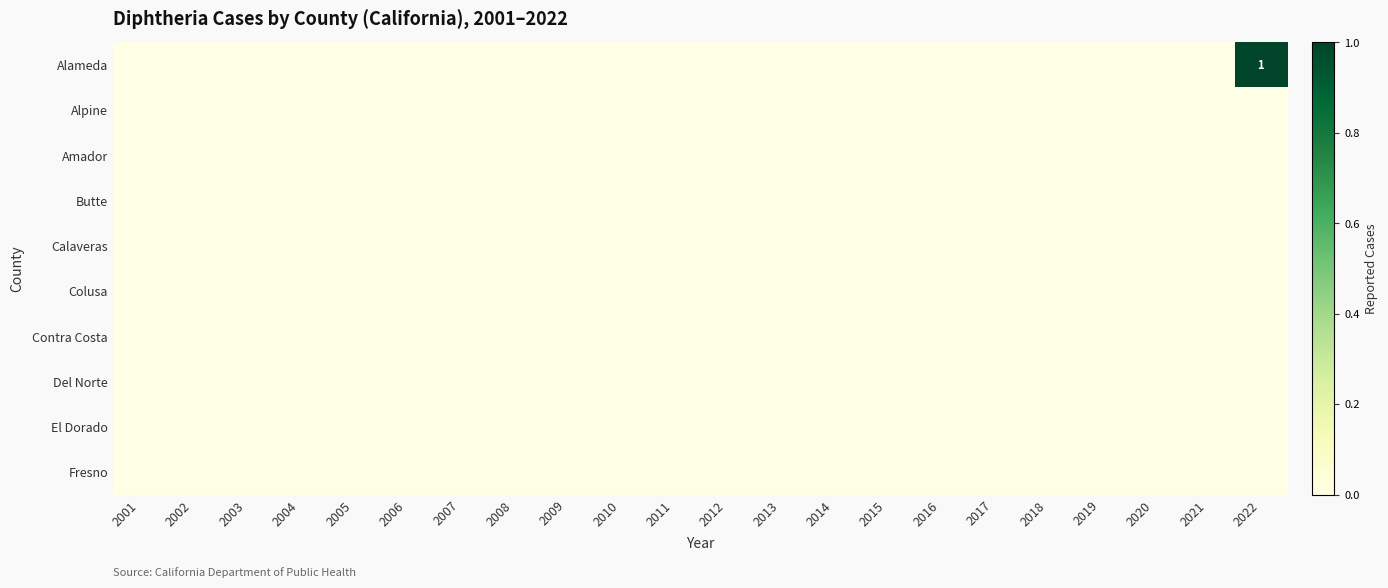

Which series changed the most between 2011 and 2021?

Alameda